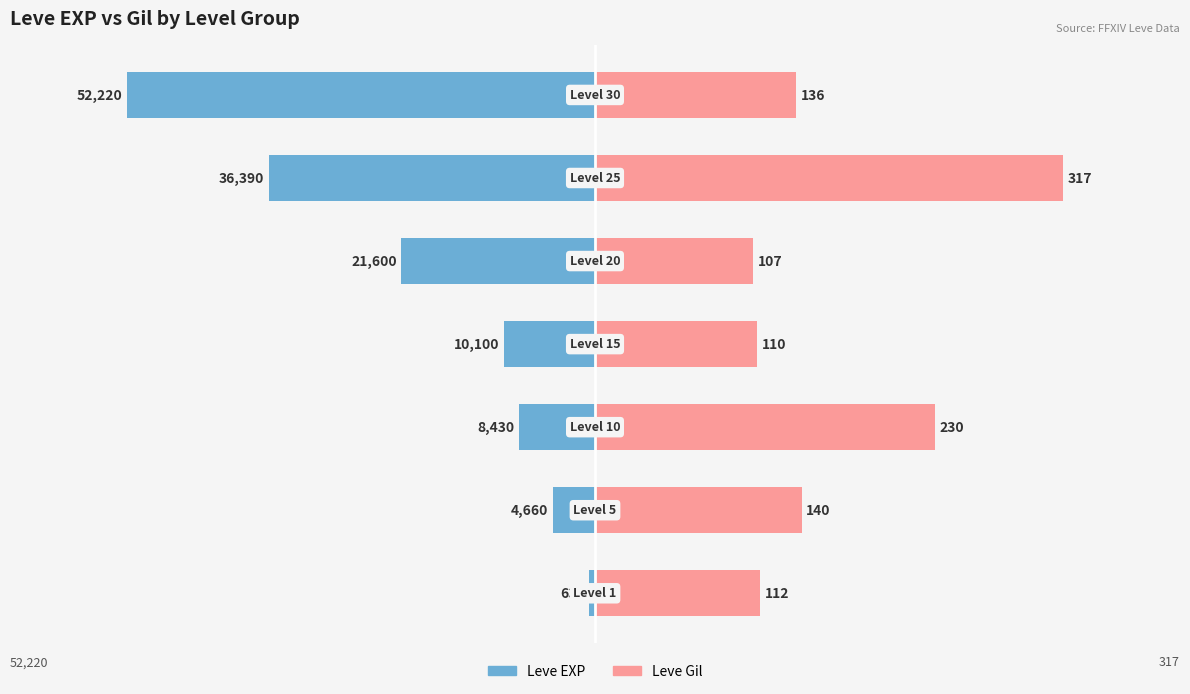

Are the bars horizontal?

Yes